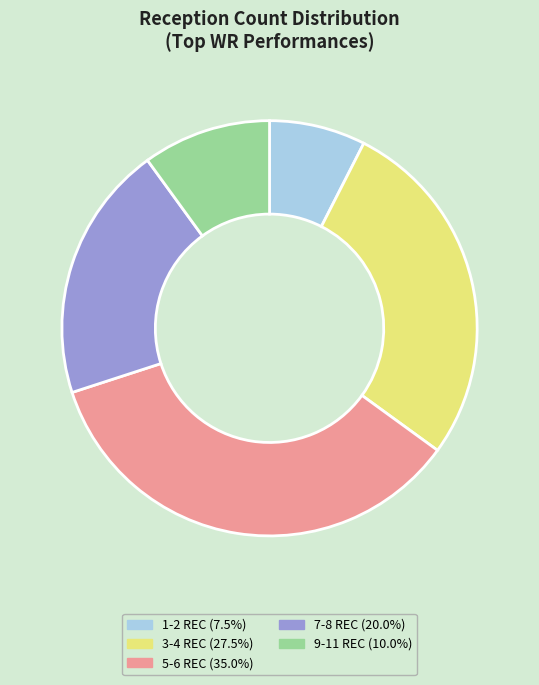

Which has a higher value, 9-11 REC or 7-8 REC?

7-8 REC